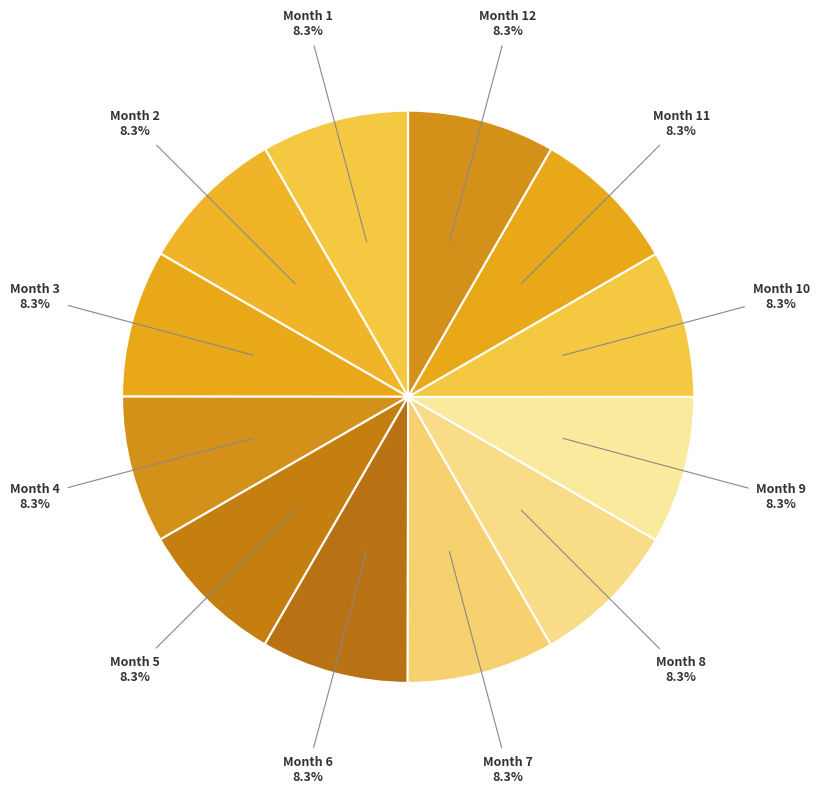

What is the ratio of the value at Month 7 to the value at Month 9?

1.0